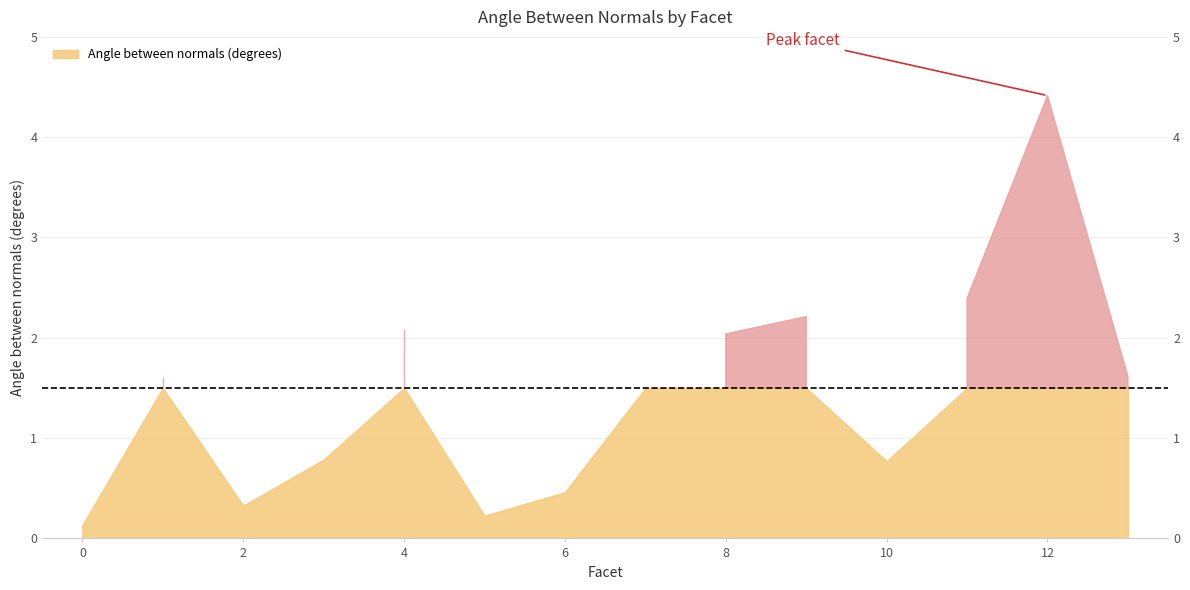

What is the average value?

1.5